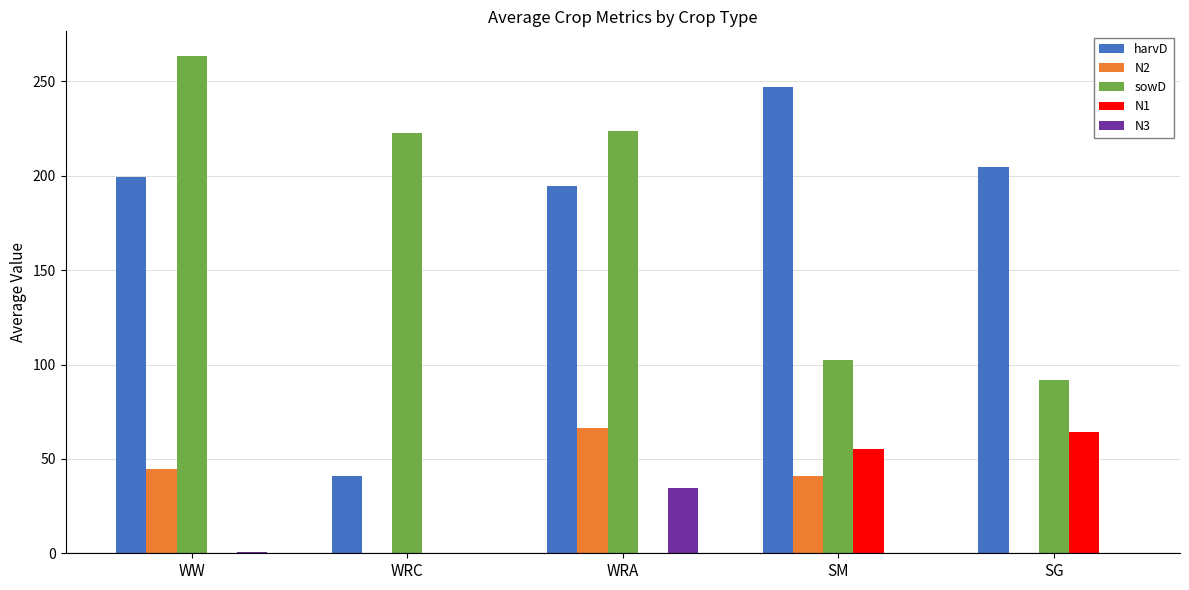

What is the sum of all N2 values?

151.9